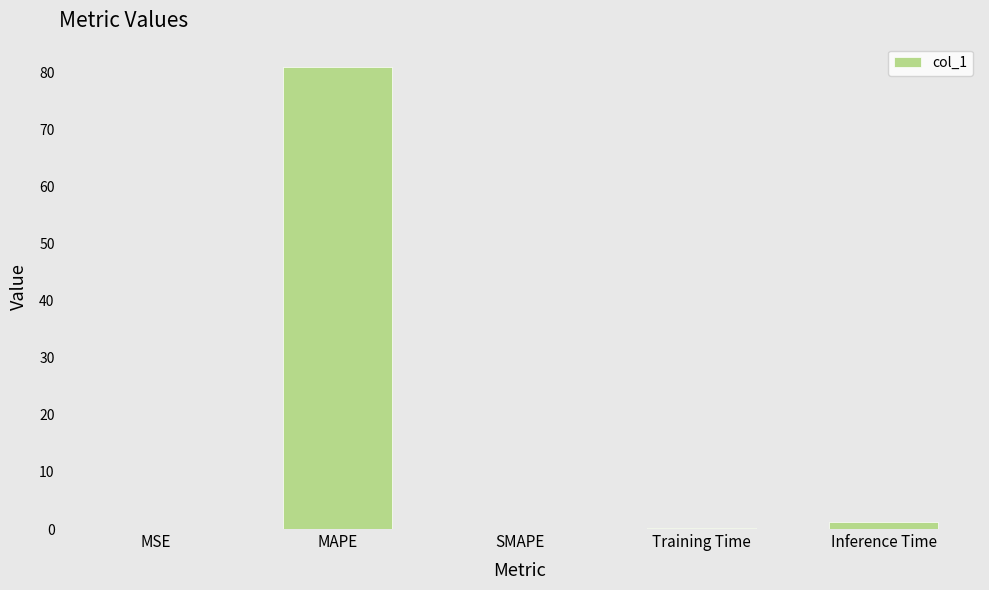

Which has a higher value, Inference Time or MSE?

Inference Time